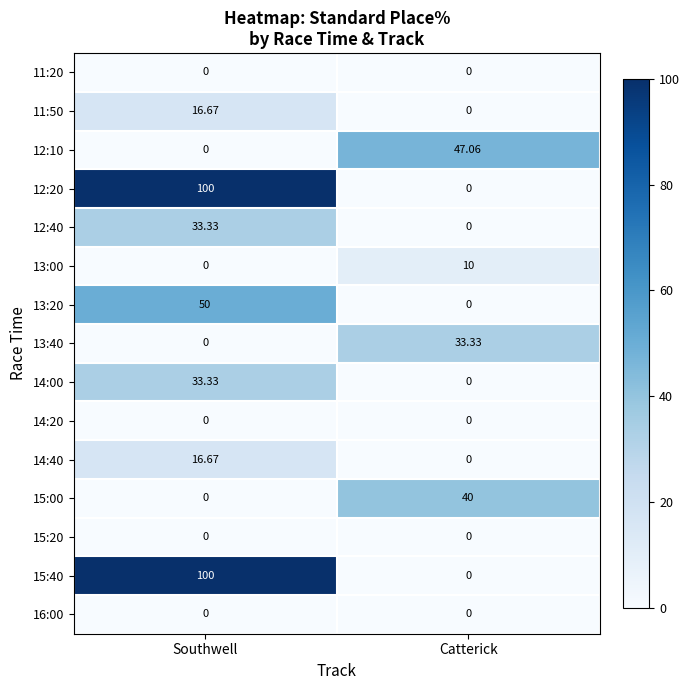

How many series are shown in this chart?

15